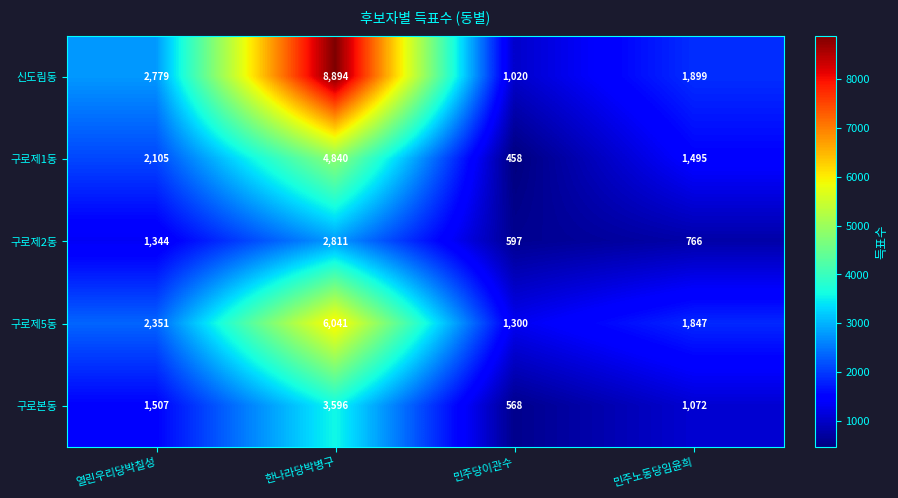

Which category has the highest value in the 신도림동 series?

한나라당박병구